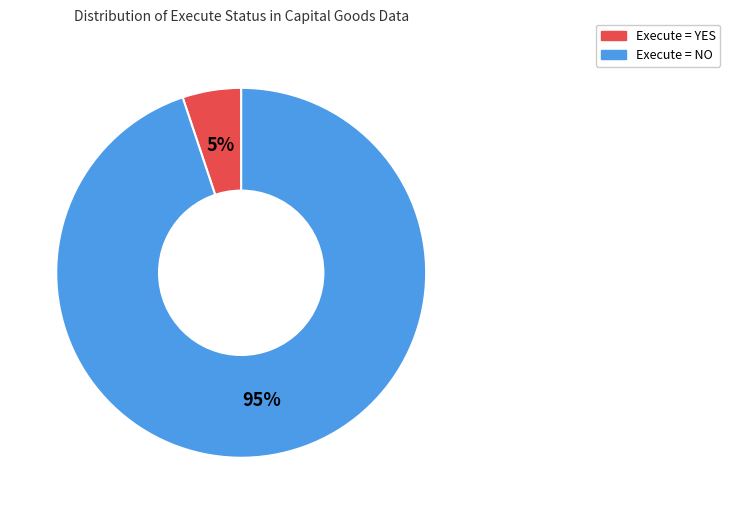

To the nearest percent, what is the average slice percentage?

50%